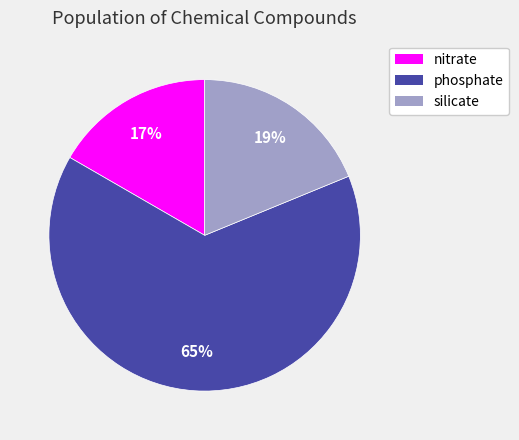

Count the number of slices in the pie.

3